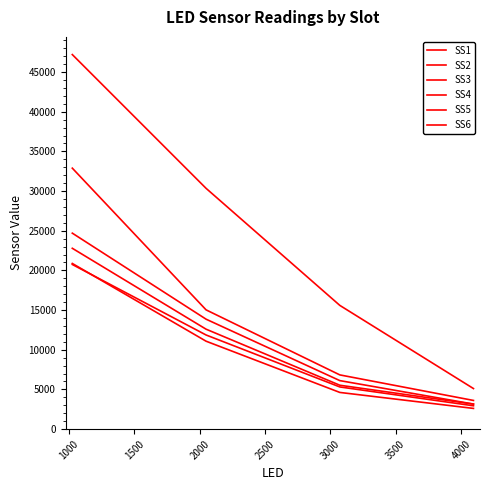

How many lines are shown in the chart?

6